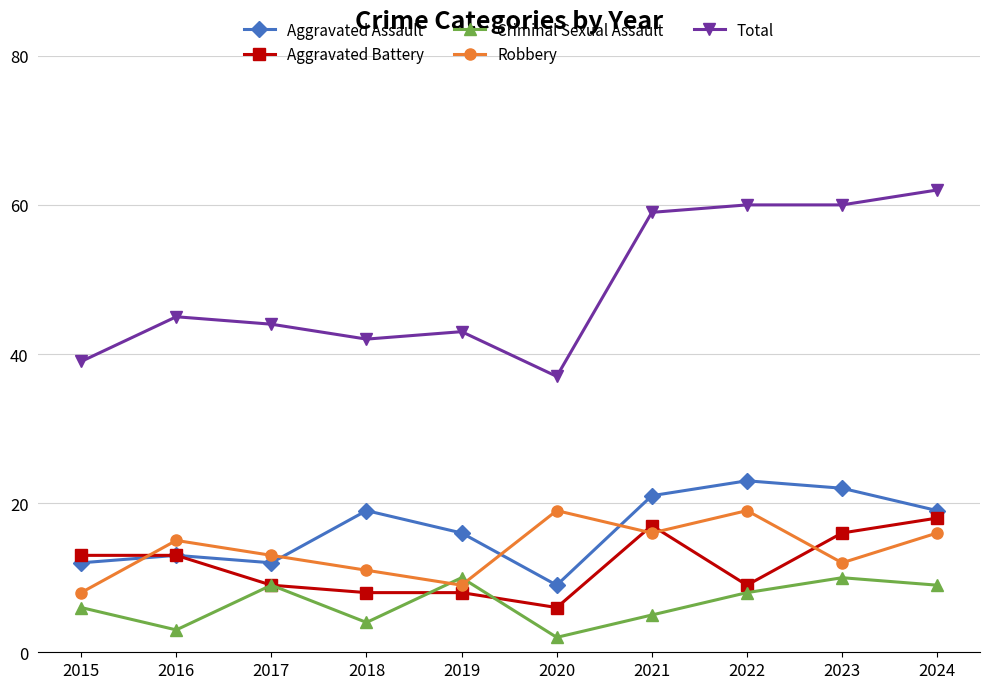

At 2019, list the series in order from largest to smallest.

Total, Aggravated Assault, Criminal Sexual Assault, Robbery, Aggravated Battery